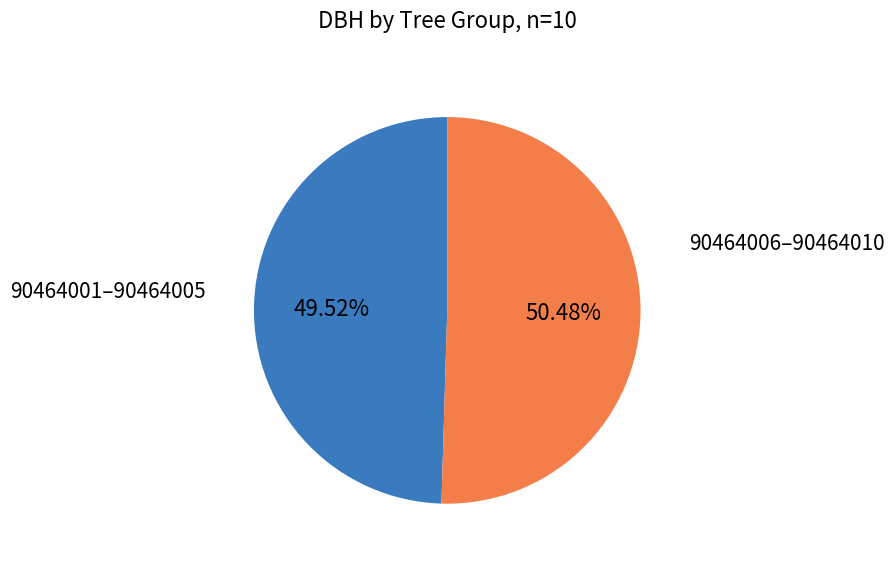

To the nearest percent, what is the difference between the largest and smallest slice percentages?

1%